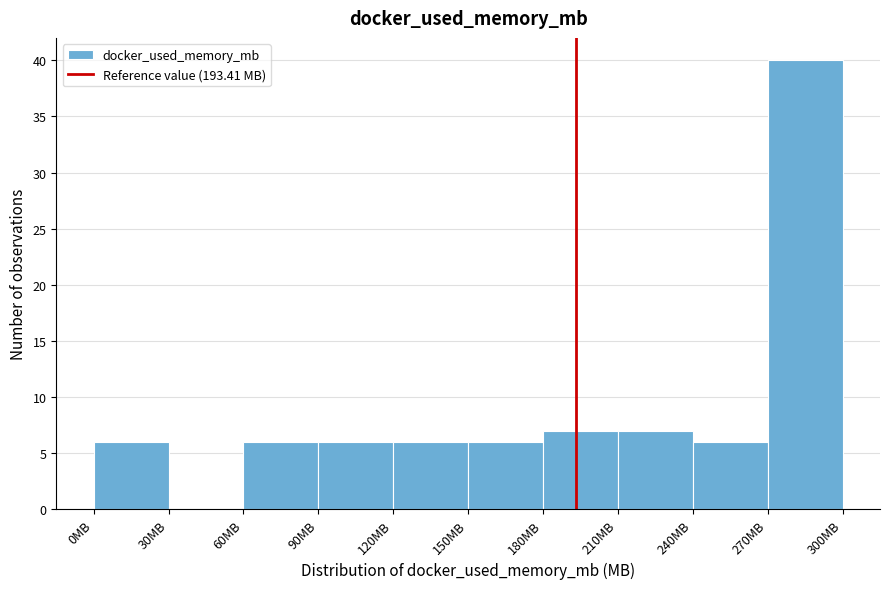

How tall is the bar that spans 0 to 30 on the x-axis? The values are not printed on the chart, so give them approximately, as read against the axis.

6